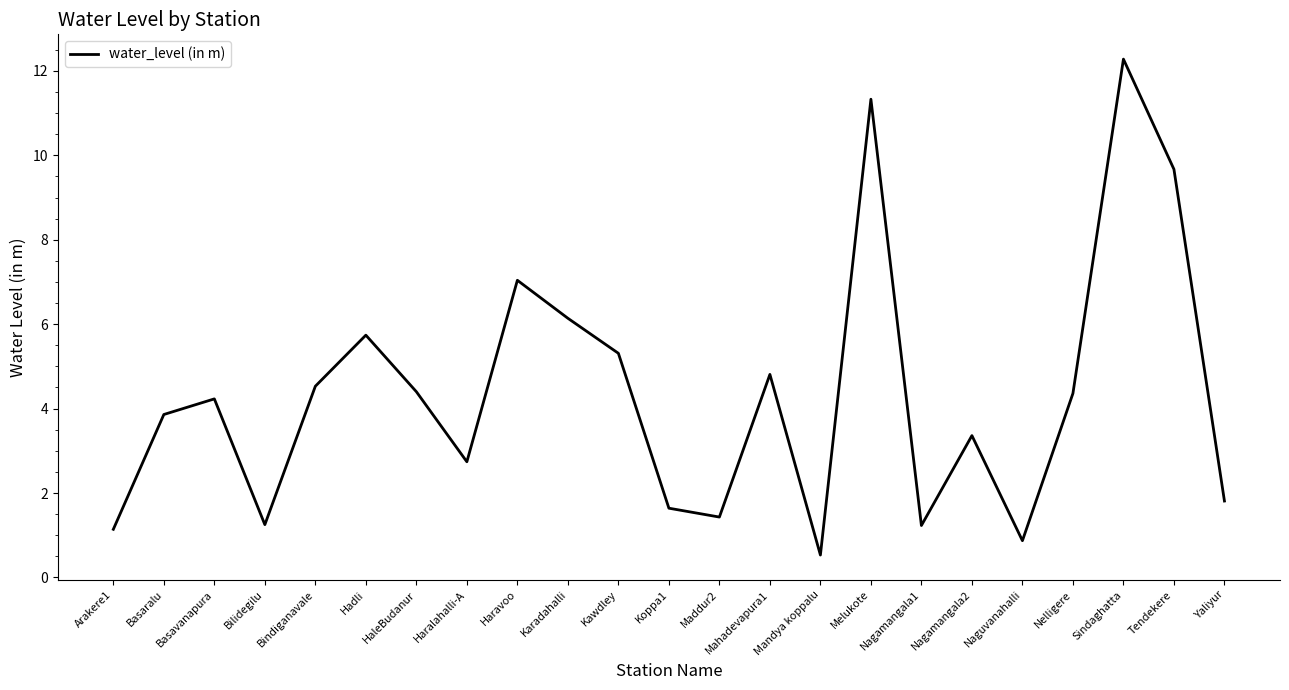

True or false: the data shows 0.9 at Naguvanahalli.

True